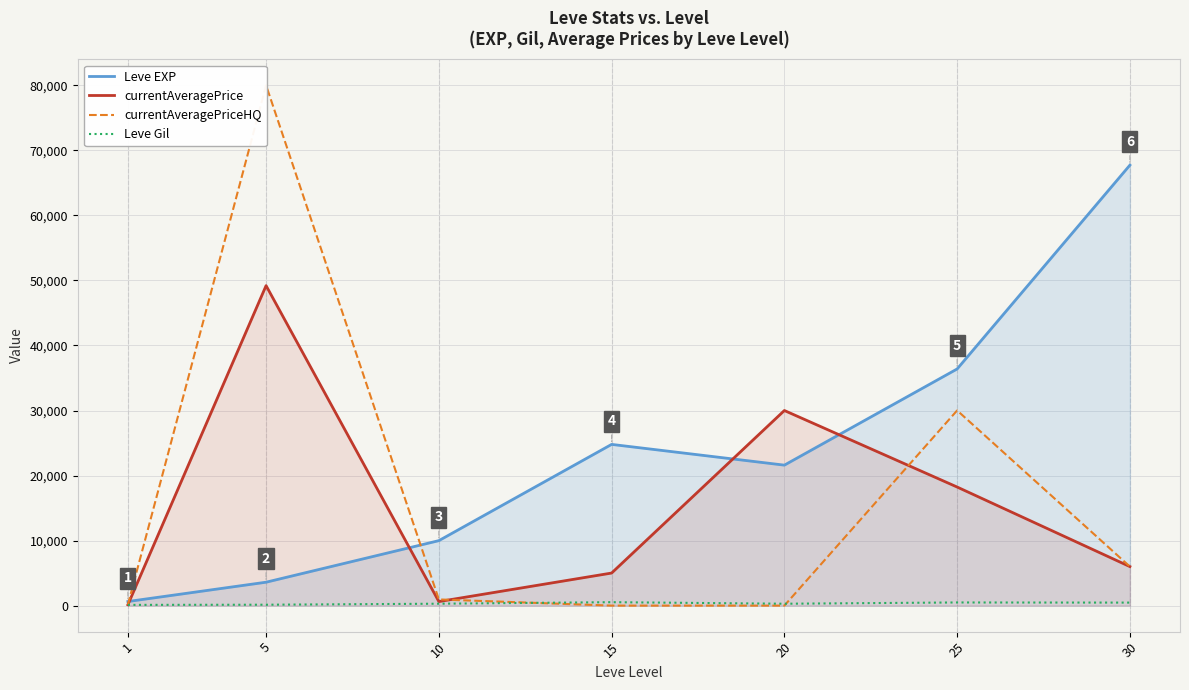

How many distinct data groups are displayed?

4